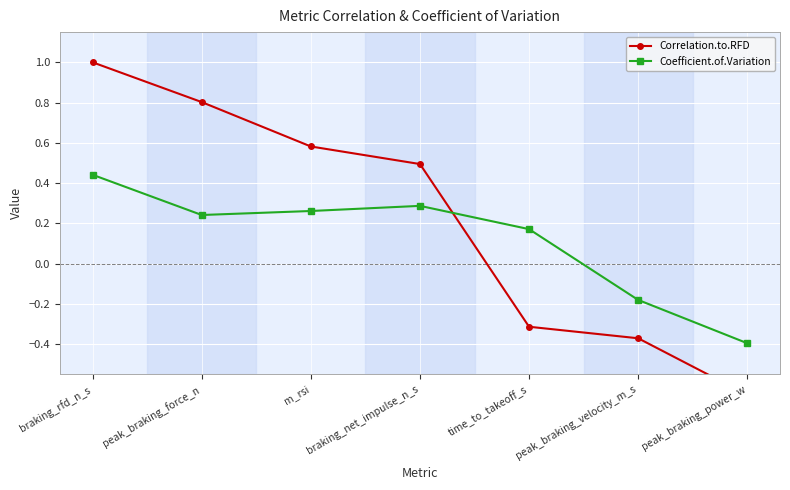

Which series has the largest total across all categories?

Correlation.to.RFD